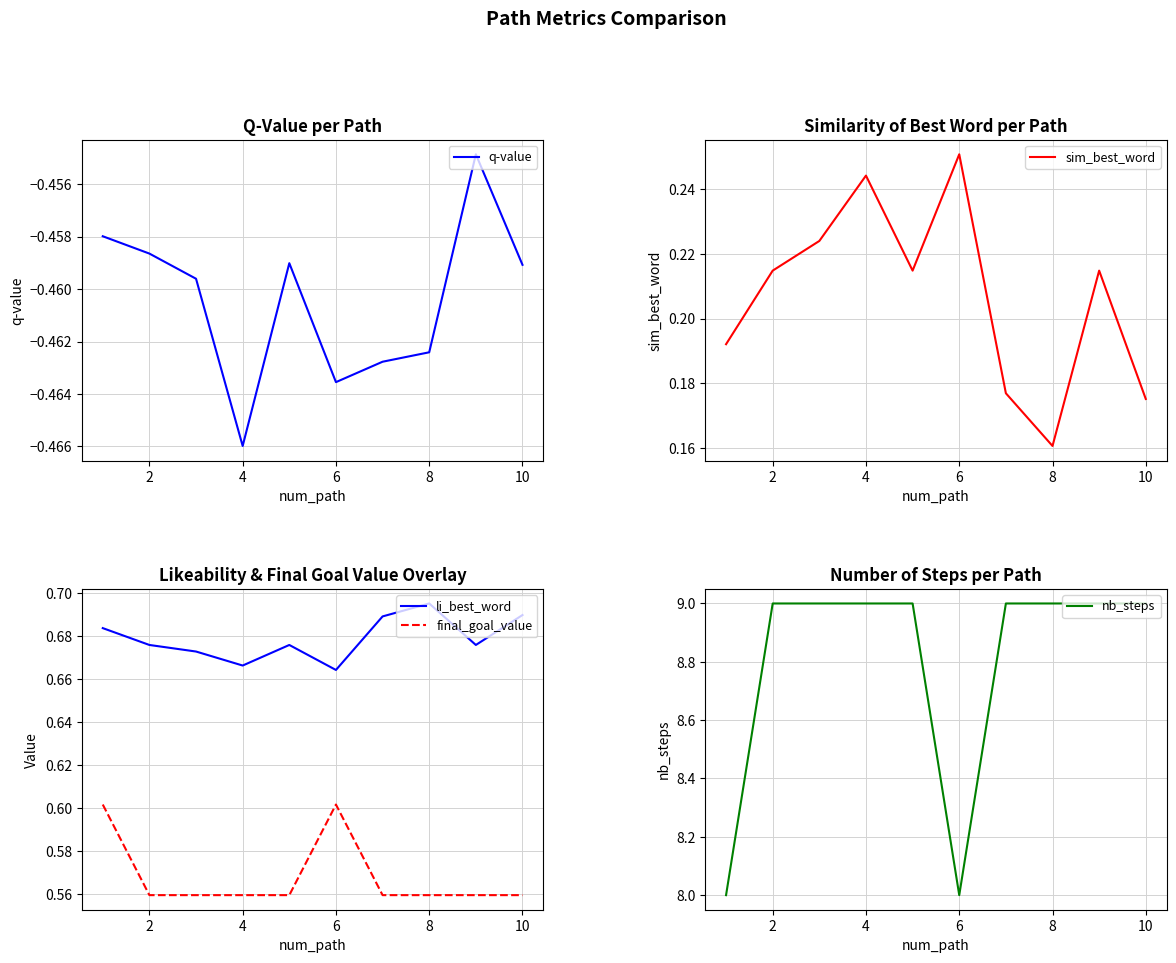

Rank the series by their maximum value, from highest to lowest.

nb_steps, li_best_word, final_goal_value, sim_best_word, q-value